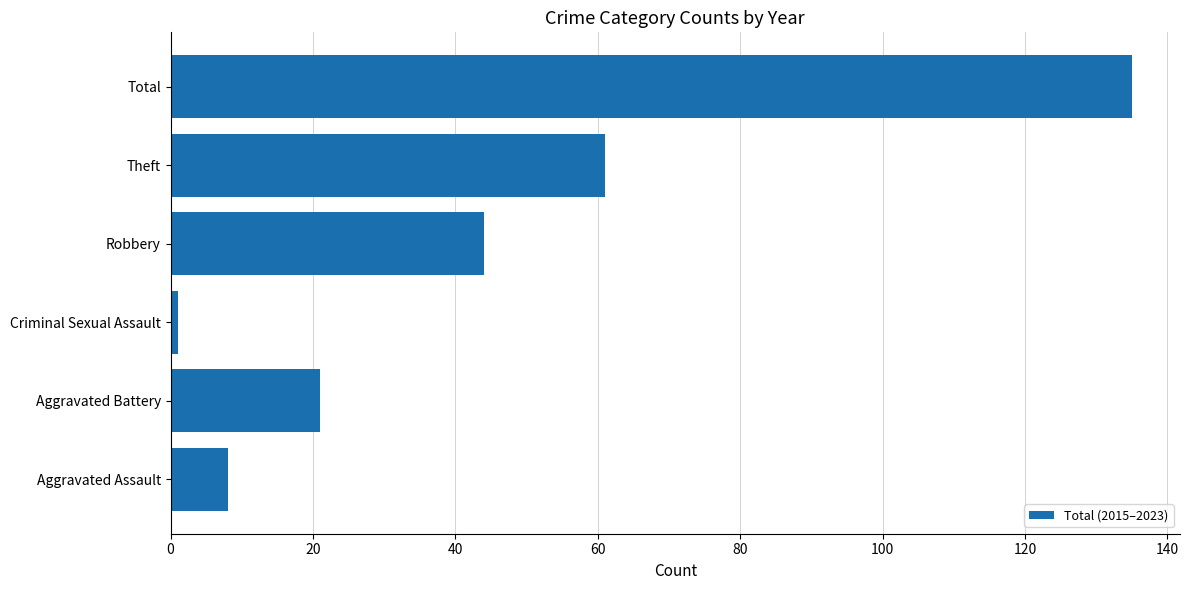

What is the sum of all values?

270